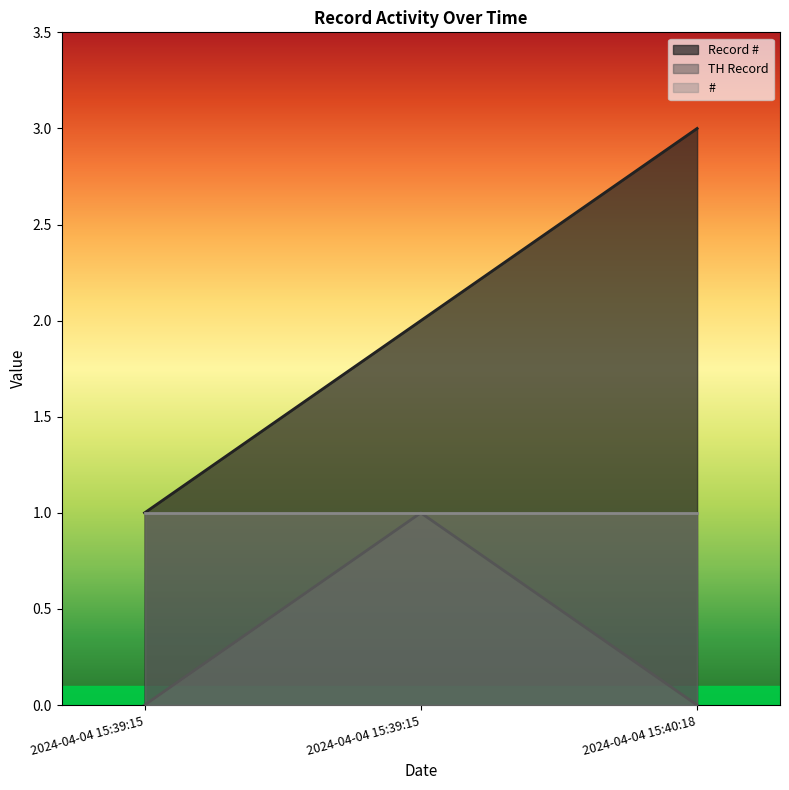

Which category has the highest value in the TH Record series?

2024-04-04 15:39:15